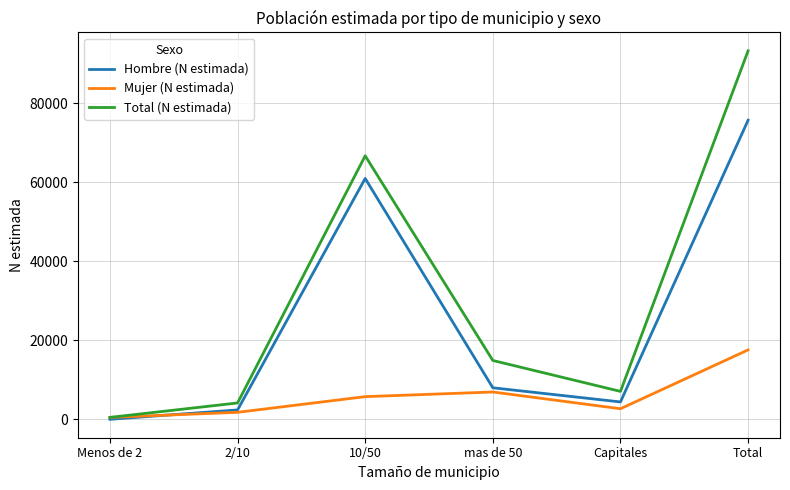

At how many categories does at least one series exceed 62988?

2